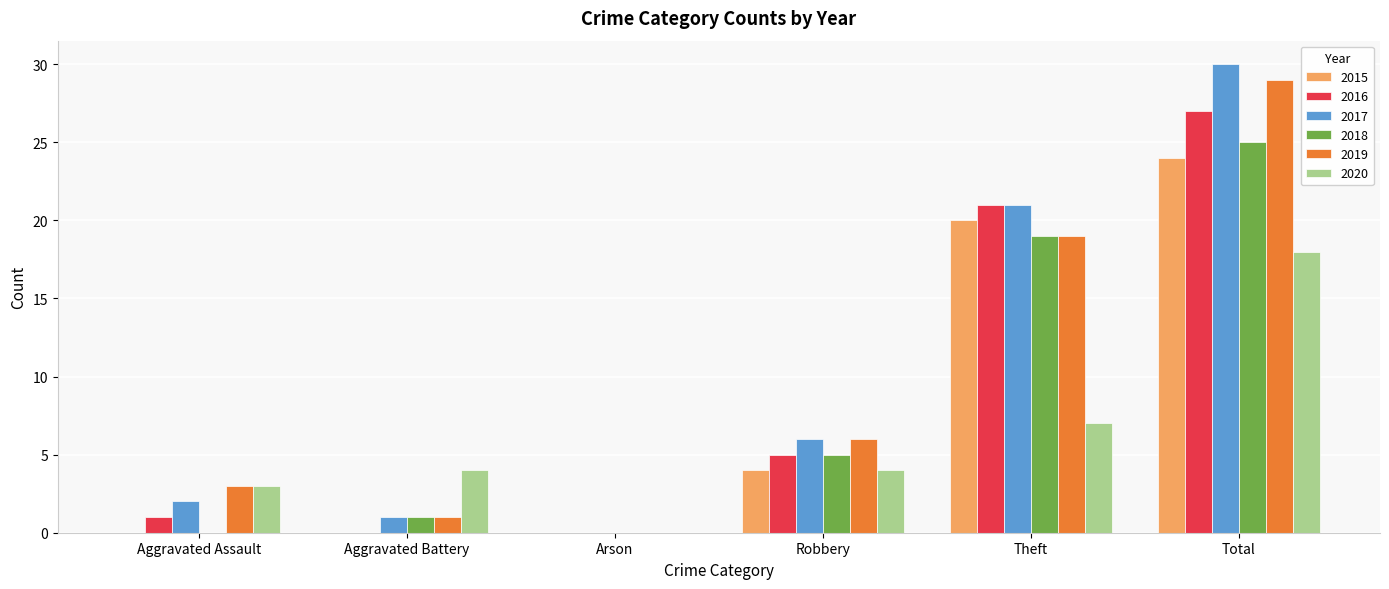

What is the total value across all series at Aggravated Battery?

7